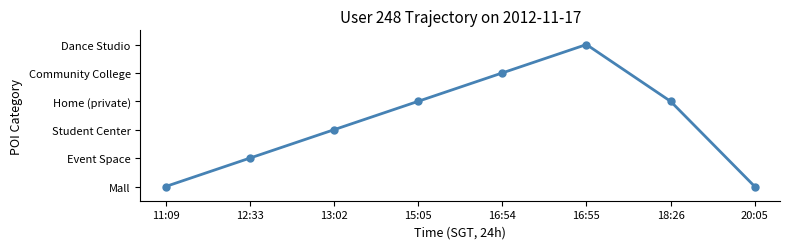

True or false: there are more than 0 points higher than both neighbors.

True